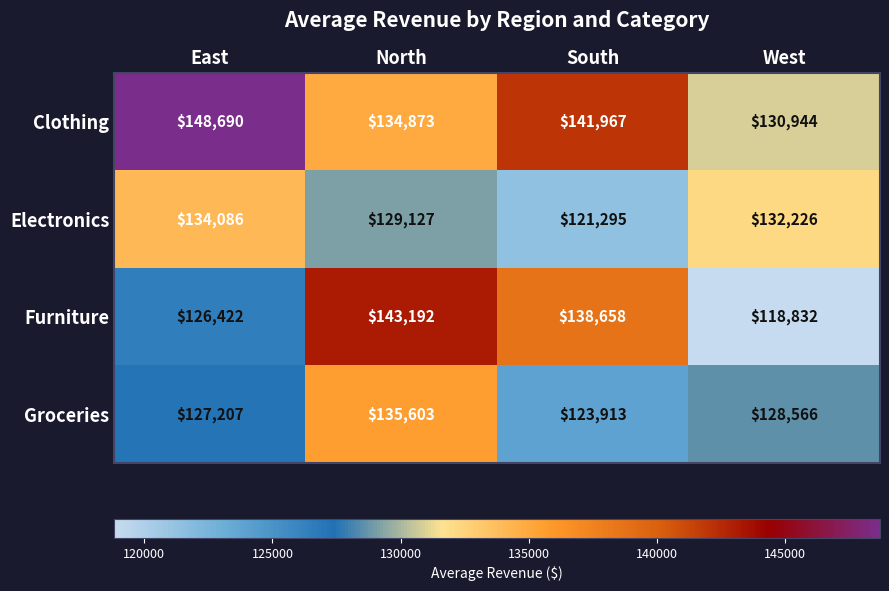

What is the difference between the maximum and minimum values in the Clothing series?

17746